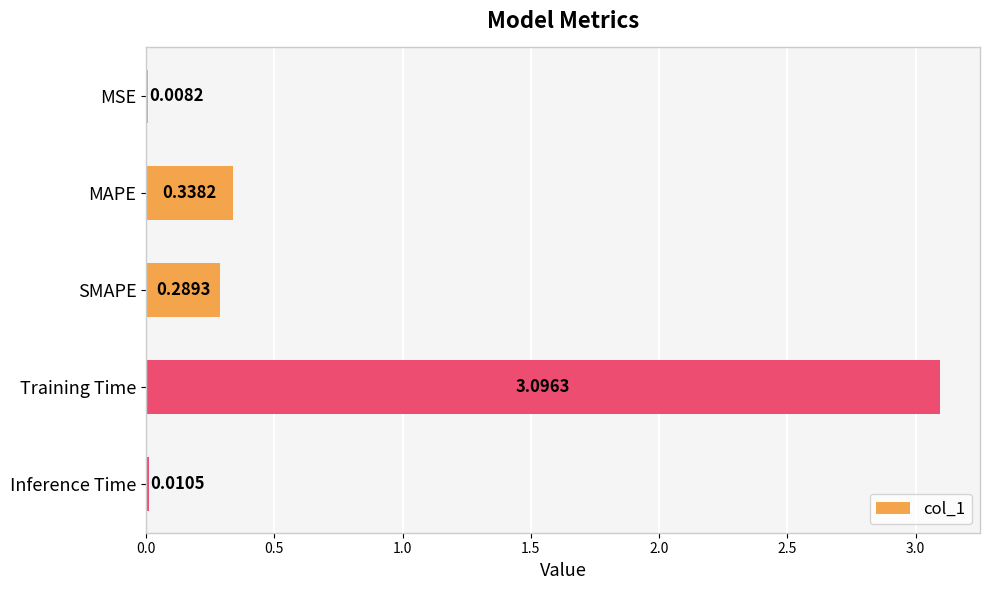

What is the sum of the values at SMAPE and Training Time?

3.4